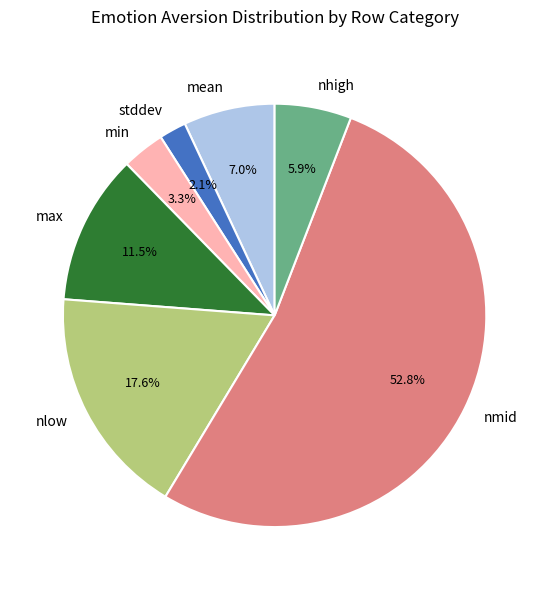

Between stddev and max, which is larger?

max